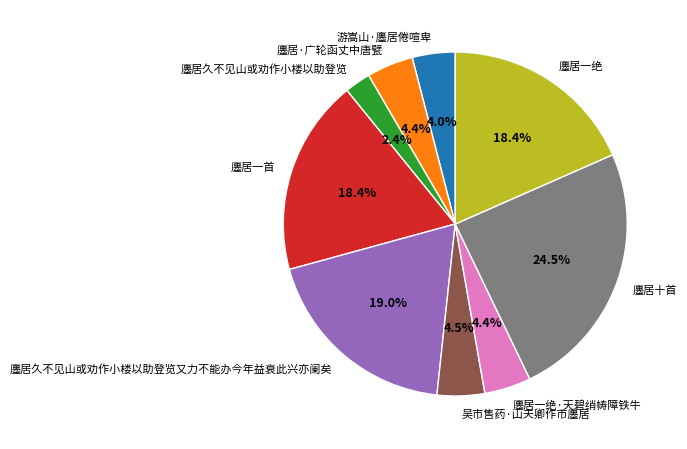

Is 廛居十首 the majority of the pie?

No